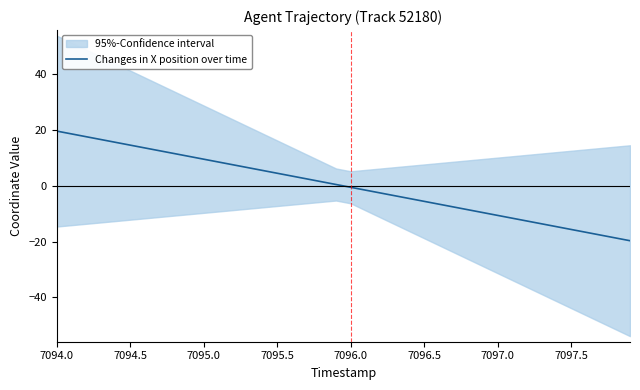

The value of Changes in X position over time at 7094.5 is 14.6. True or false?

True